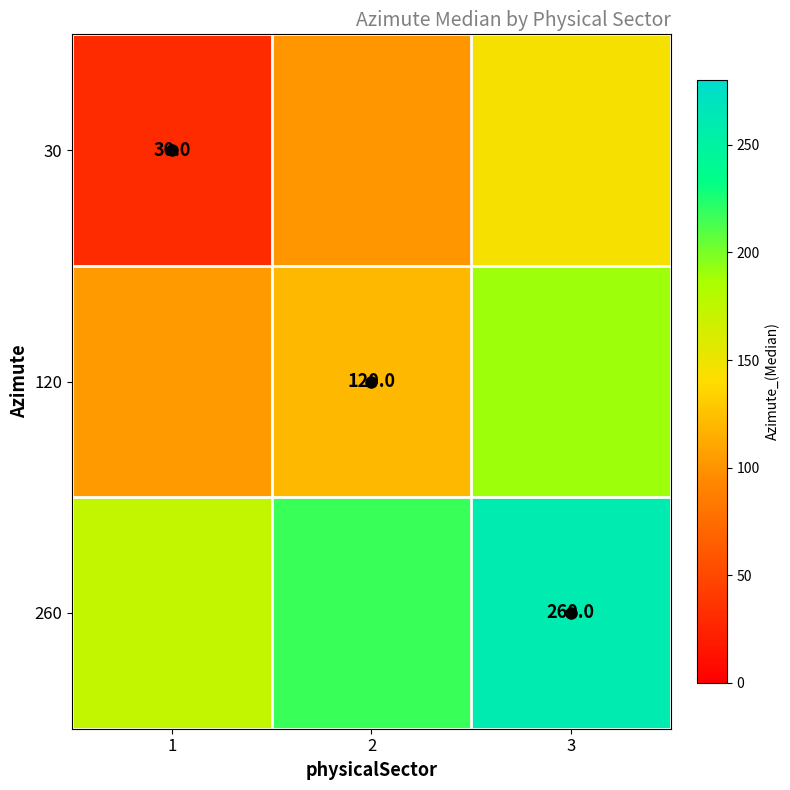

At which category is the sum across all series the highest?

3